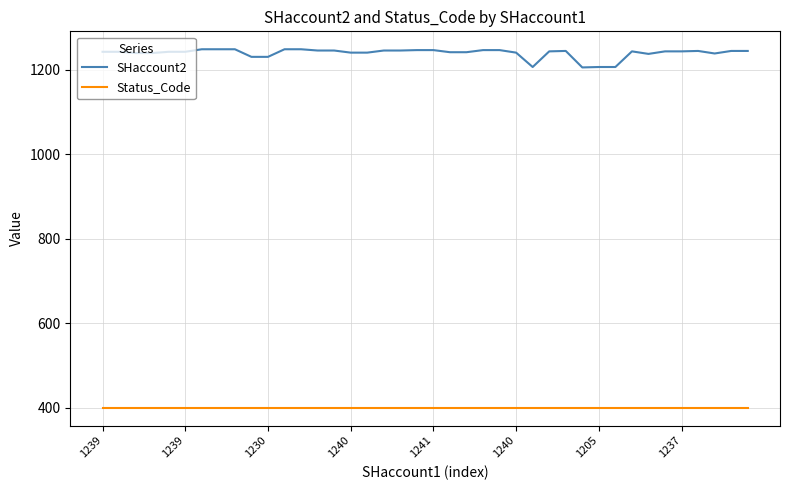

What is the difference between the maximum and minimum values in the SHaccount2 series?

43